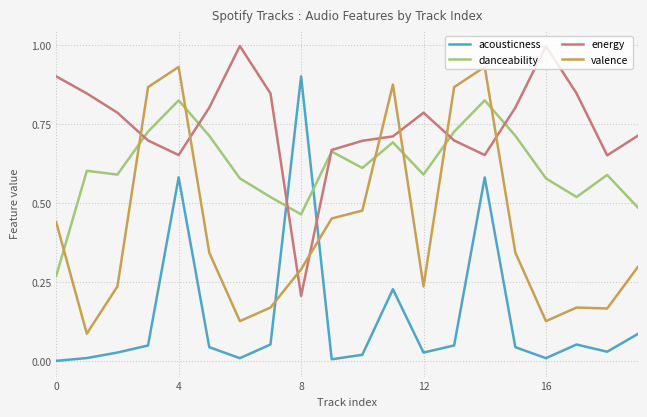

Which series ends up on top after the final intersection of energy and acousticness?

energy